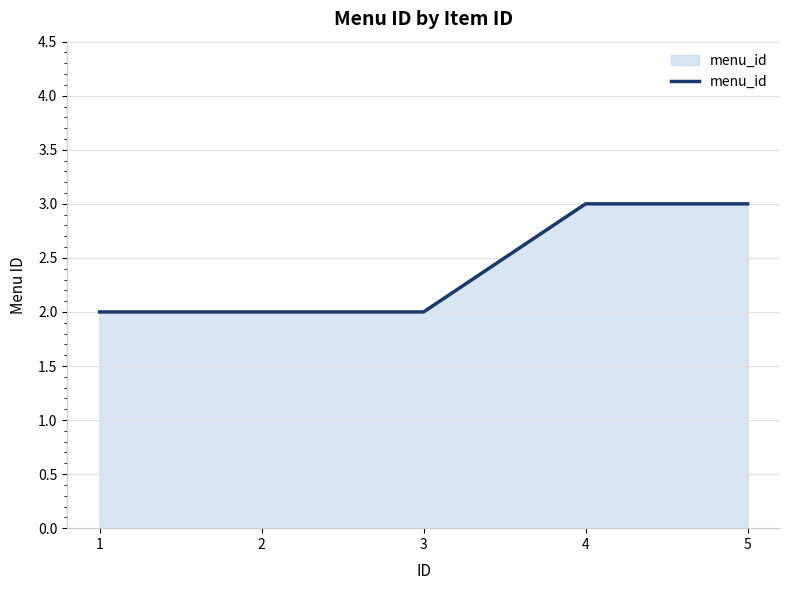

What is the greatest value displayed?

3